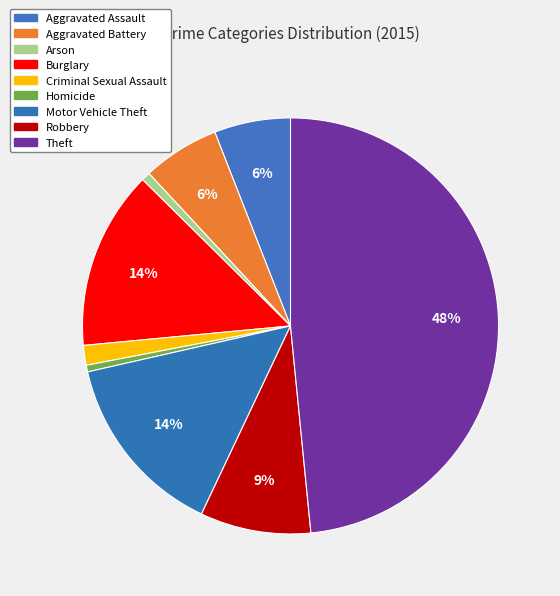

Count the number of slices in the pie.

9